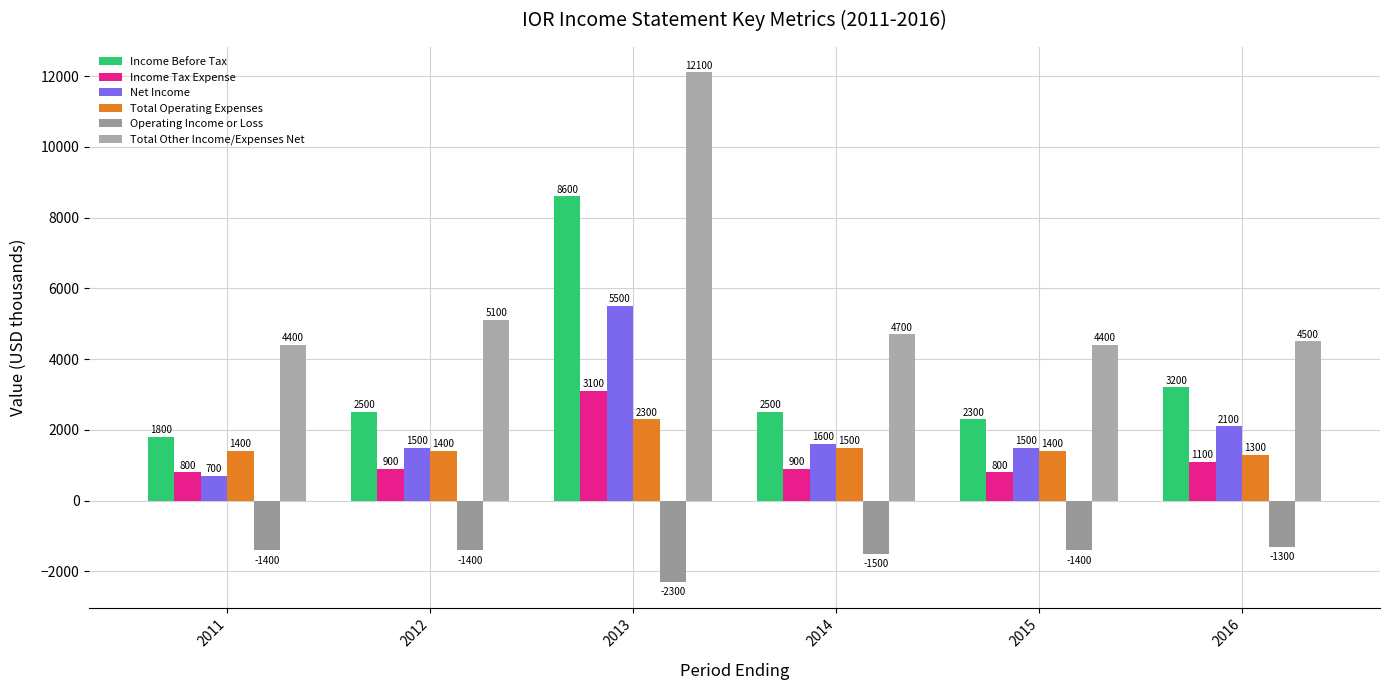

Rank the series by their maximum value, from highest to lowest.

Total Other Income/Expenses Net, Income Before Tax, Net Income, Income Tax Expense, Total Operating Expenses, Operating Income or Loss